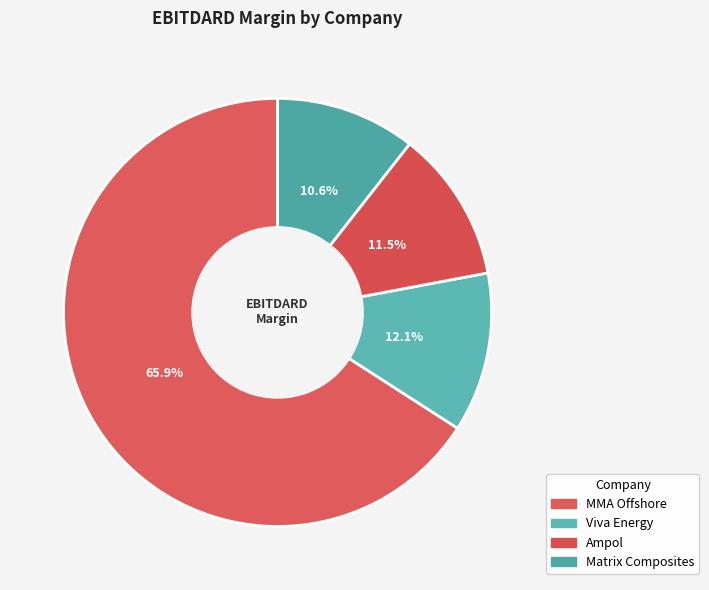

Rank the categories by value from lowest to highest.

Matrix Composites & Engineering Ltd, Ampol Limited (ASX:ALD), Viva Energy Group Limited (ASX:VEA), MMA Offshore Limited (ASX:MRM)